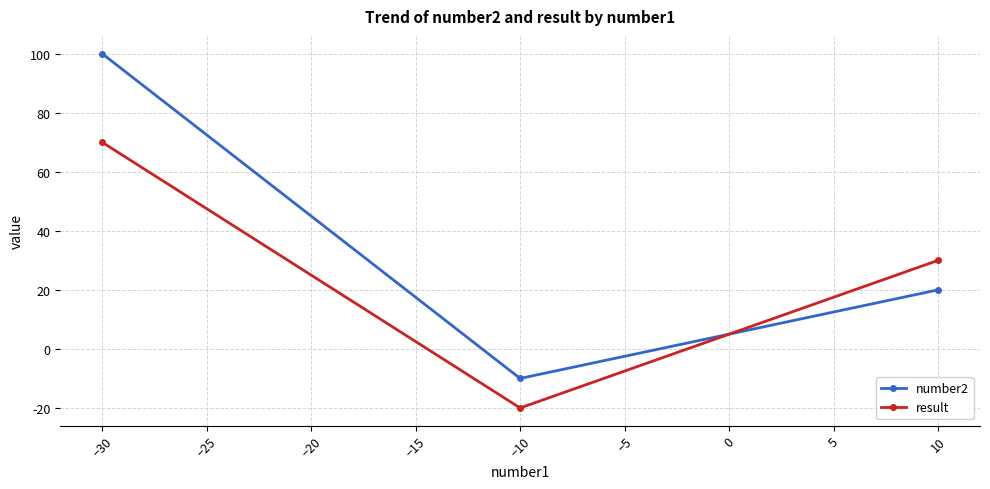

At which label is result closest to 25?

10